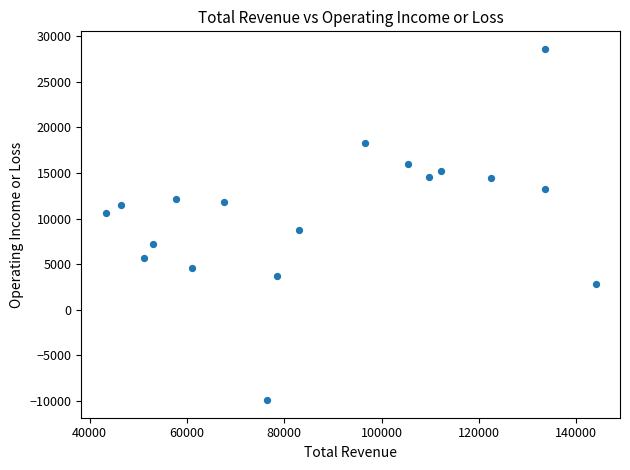

What is the range of Y values (max minus min)?

38500